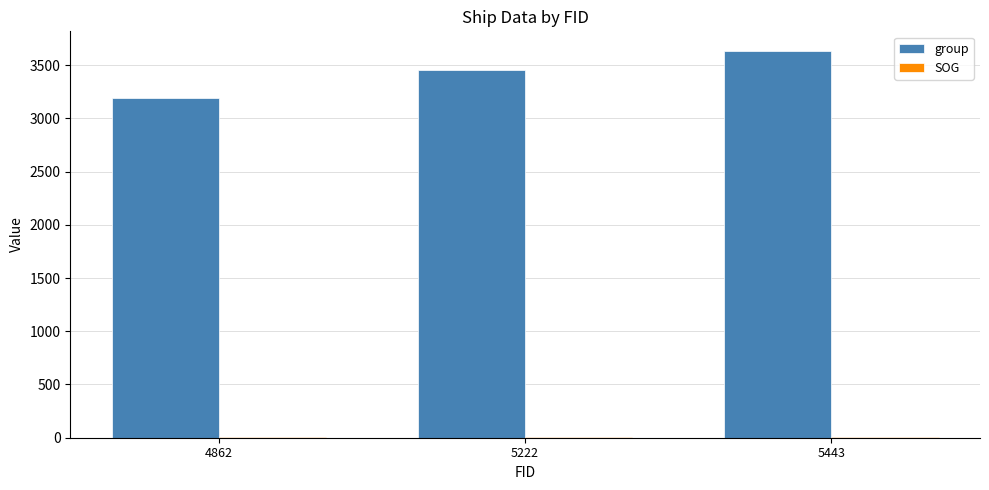

Which category has the highest value in the group series?

5443